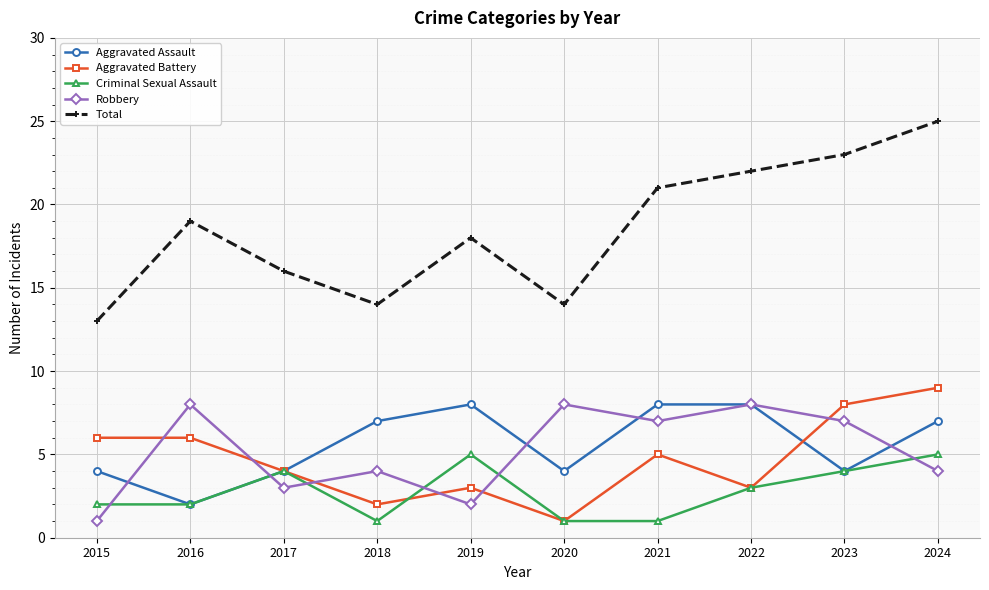

What is the value of the Aggravated Battery point at the 3rd from the left?

4